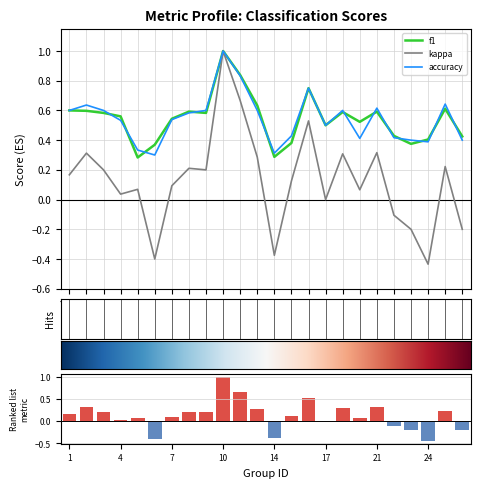

What is the average value of the f1 series?

0.5